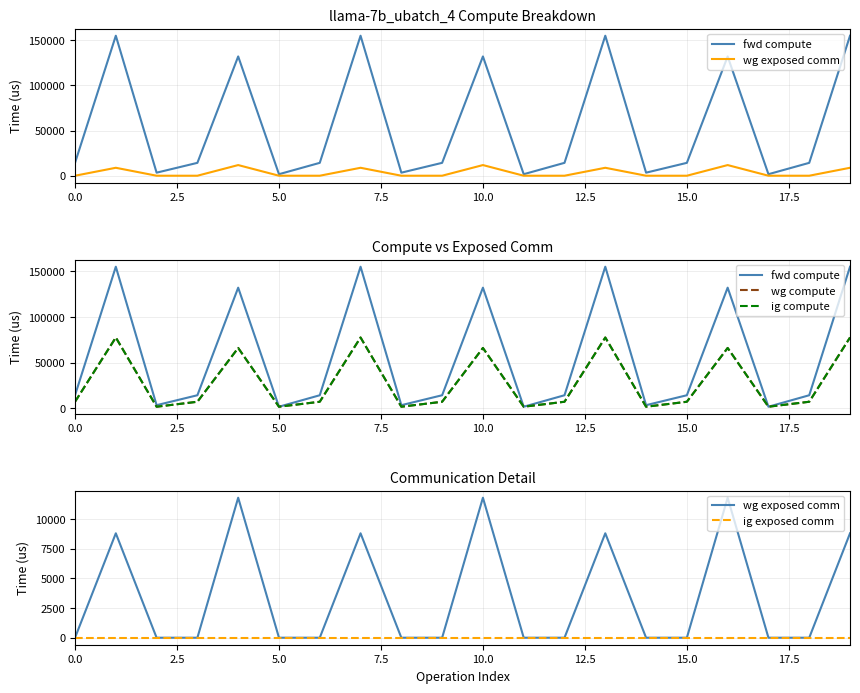

Which series changed the most between 0.0 and 5.0?

fwd compute